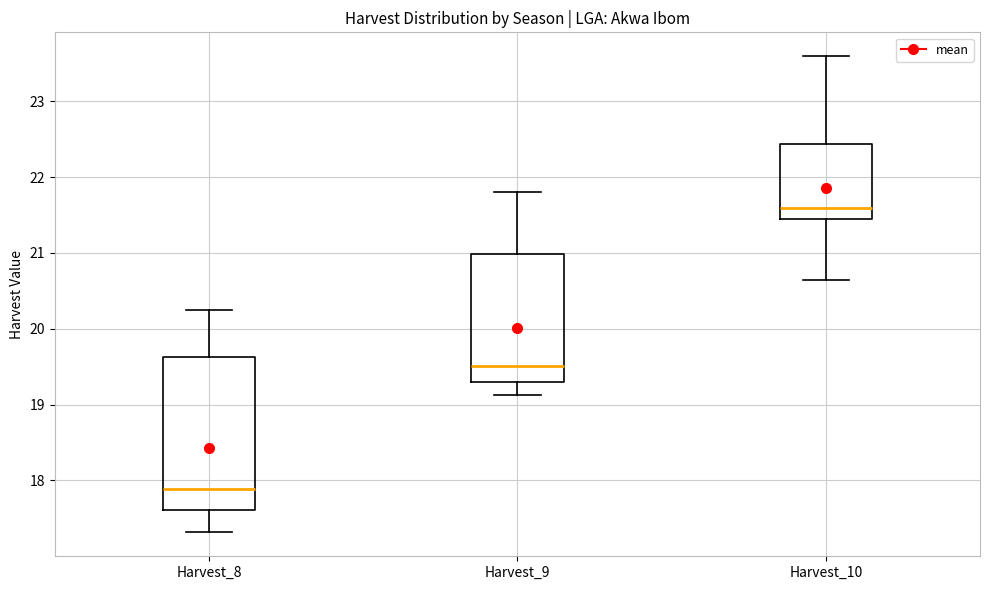

Reading left to right, read every box against the y-axis: the position of its median line, the range the box covers, and the ends of its whiskers. The values are not printed on the chart, so give them approximately, as read against the axis.

Harvest_8: median 17.9, box 17.6 to 19.6, whiskers 17.3 to 20.3
Harvest_9: median 19.5, box 19.3 to 21.0, whiskers 19.1 to 21.8
Harvest_10: median 21.6, box 21.4 to 22.4, whiskers 20.6 to 23.6